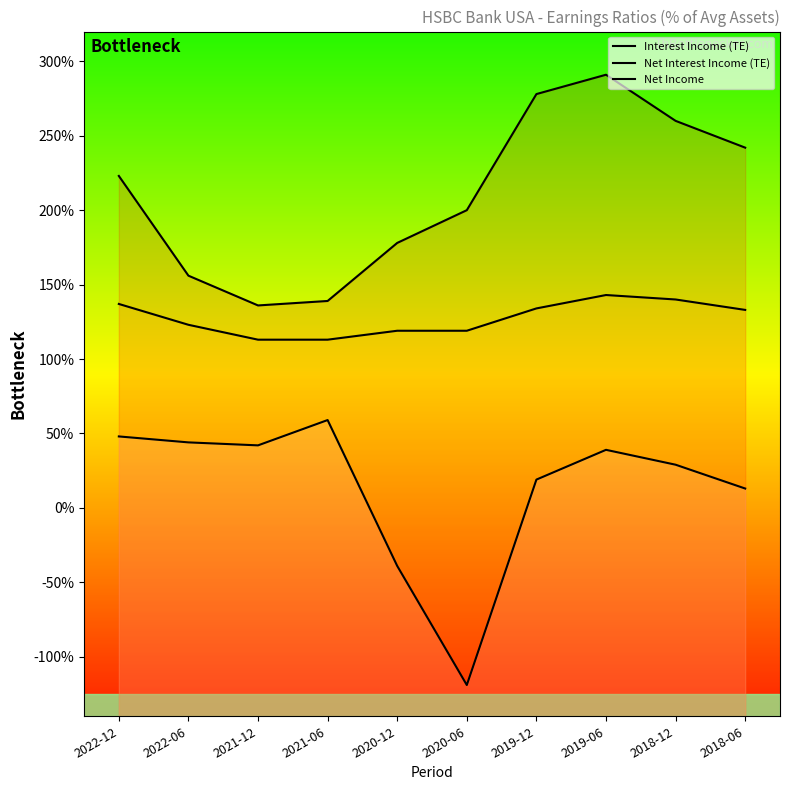

List the series in order of their overall mean, highest first.

Interest Income (TE), Net Interest Income (TE), Net Income